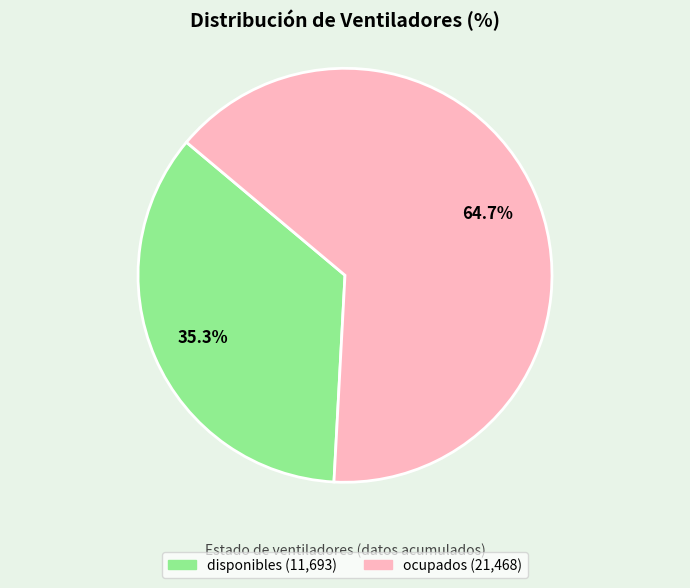

To the nearest percent, what portion does ocupados represent?

65%